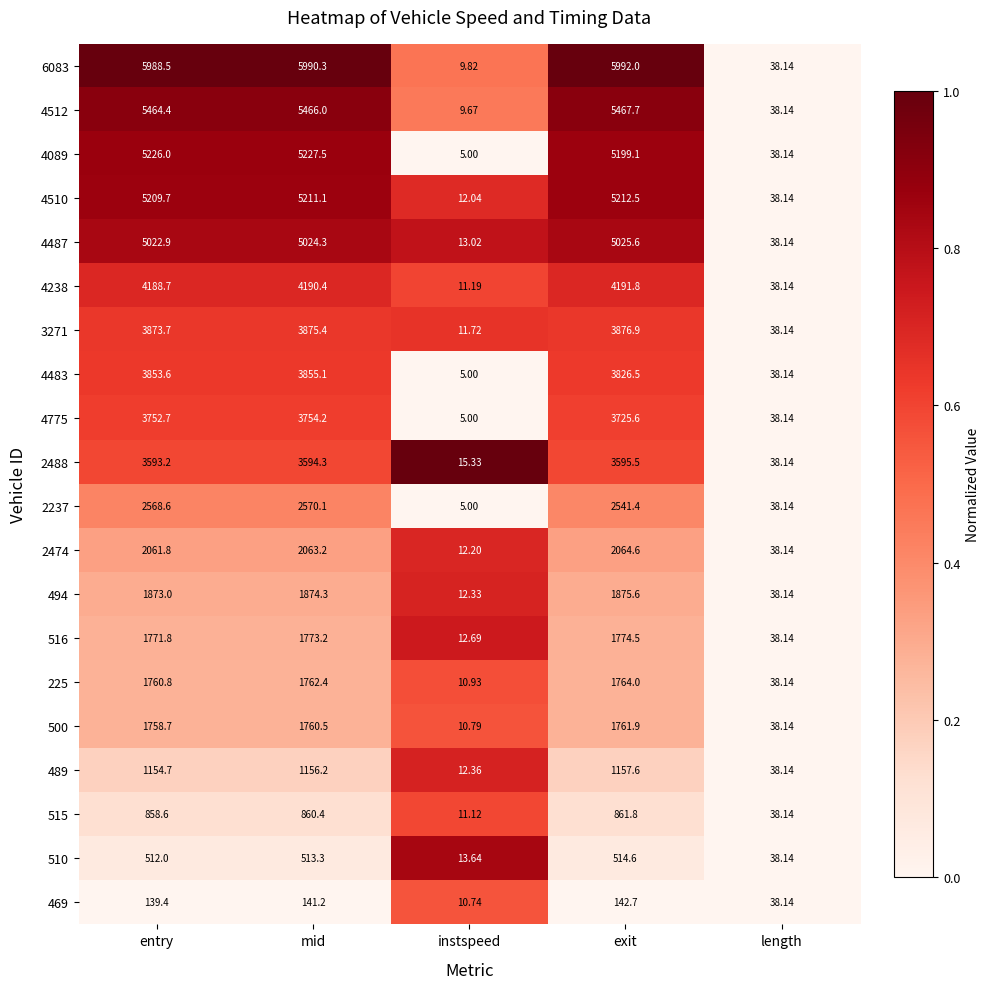

List the labels in order of 515 value, largest first.

exit, mid, entry, length, instspeed